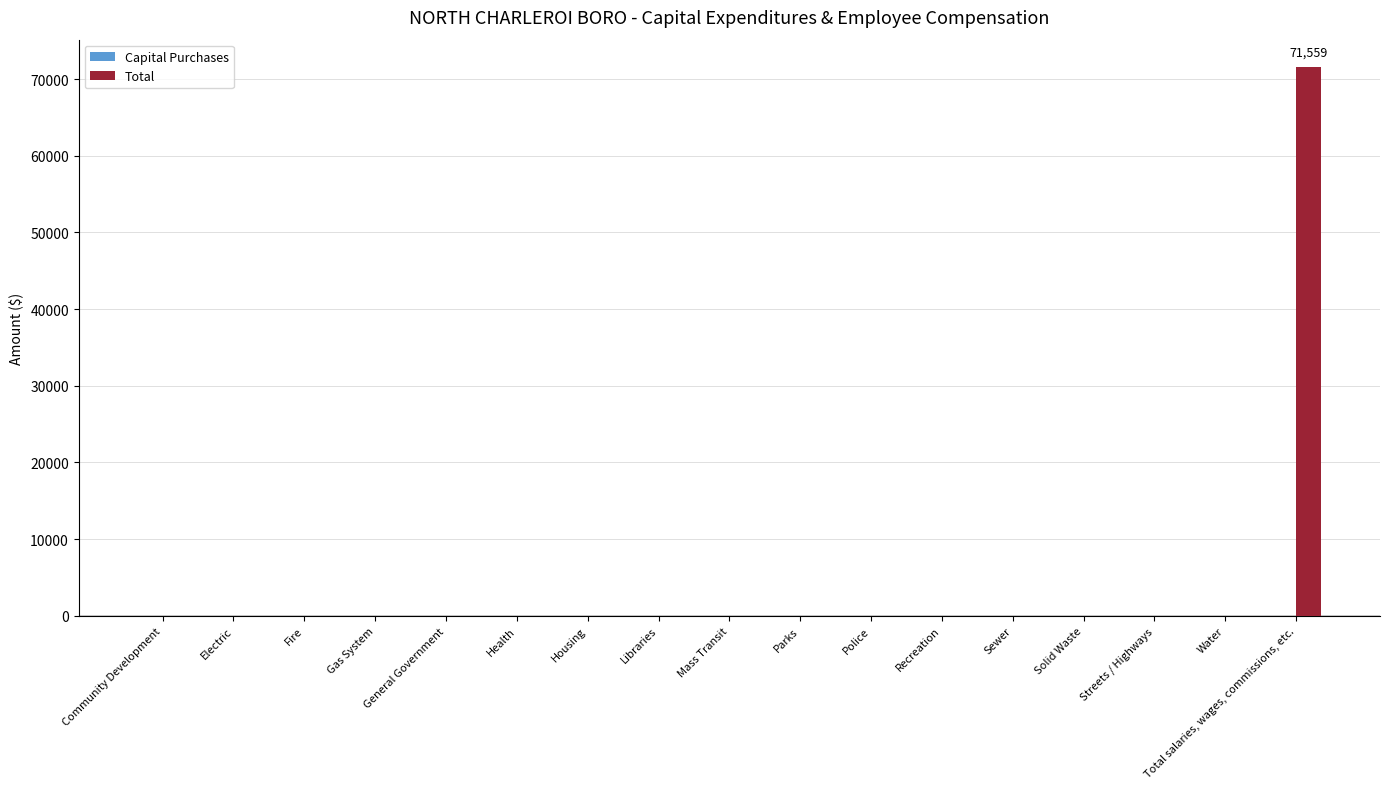

What is the sum of all values?

71559